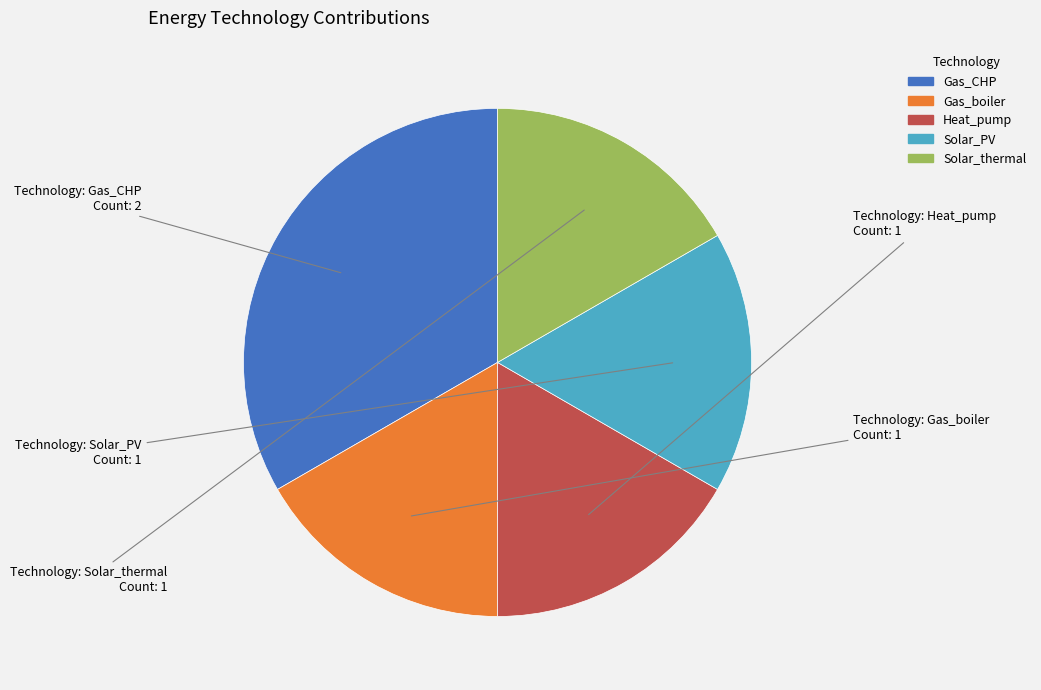

Does any single category account for the majority?

No